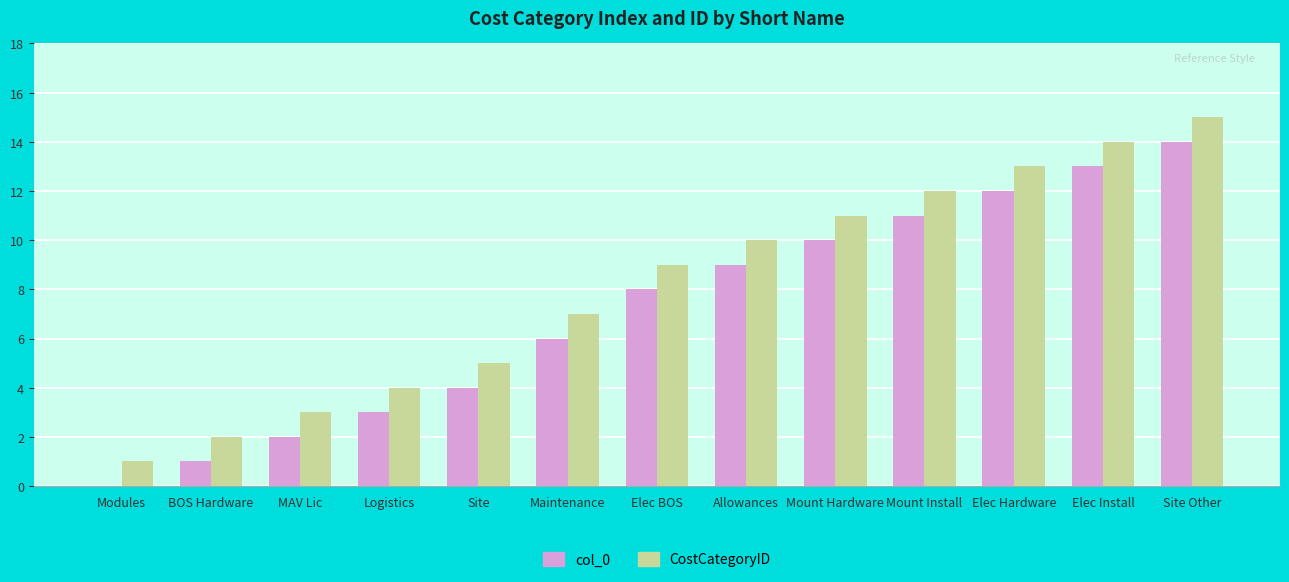

What is the sum of all CostCategoryID values?

106